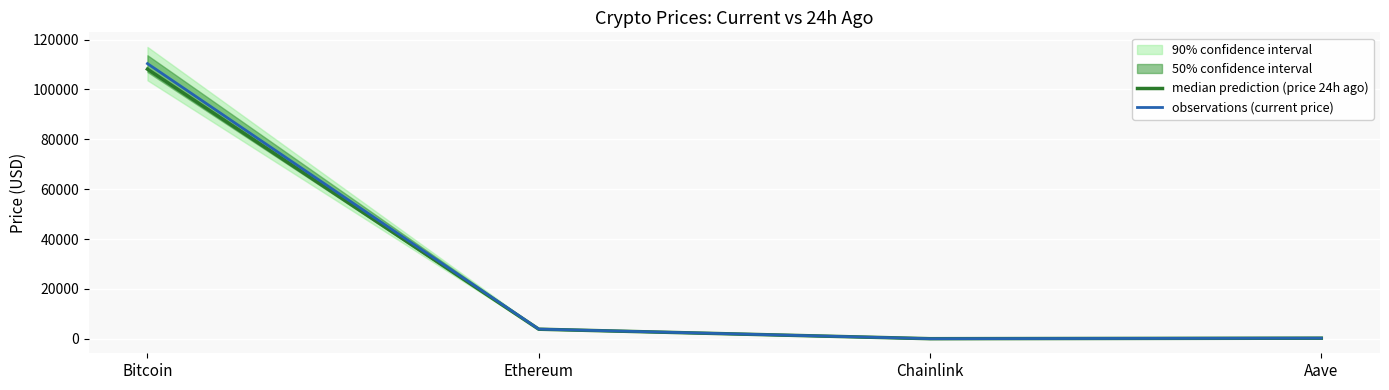

True or false: observations (current price) and median prediction (price 24h ago) intersect in this chart.

False